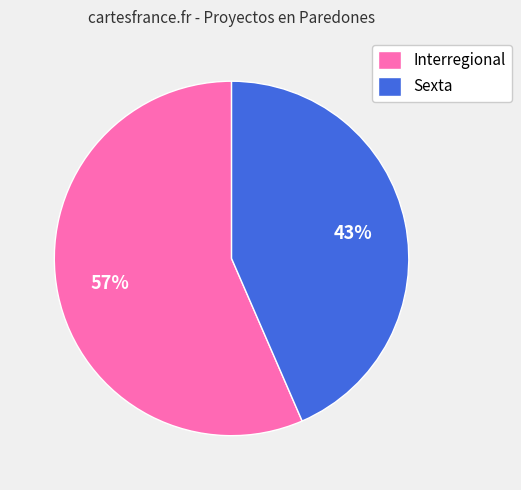

How many slices are in this pie chart?

2